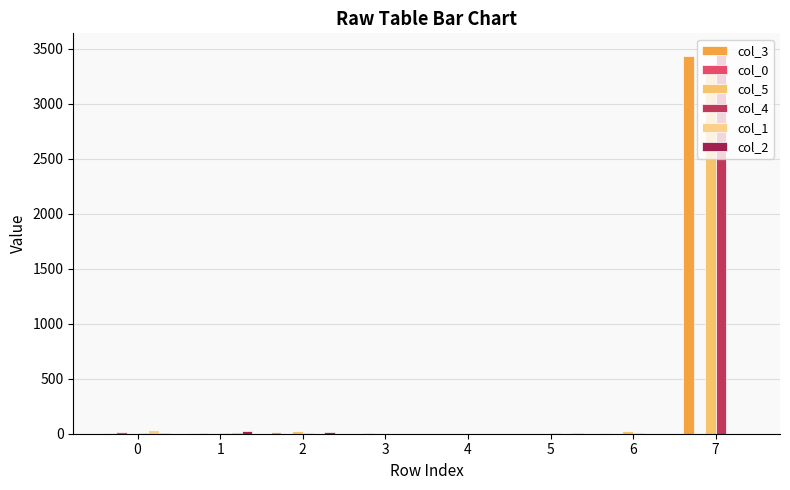

Which label corresponds to the smallest value in the chart?

3